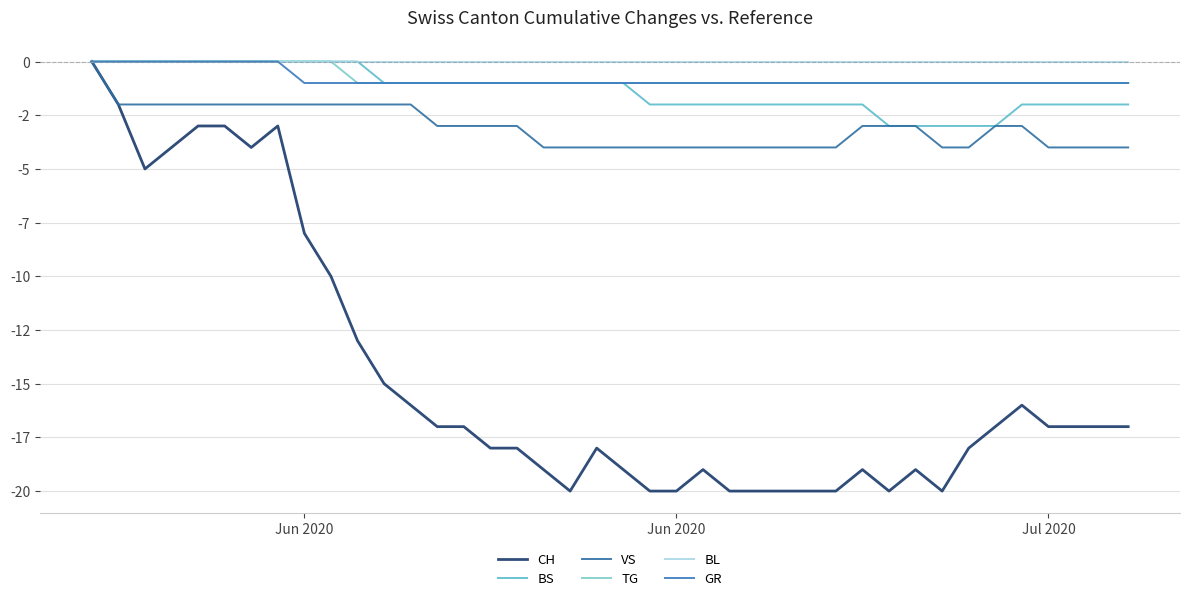

What is the value of the VS point at the 31st from the left?

-3